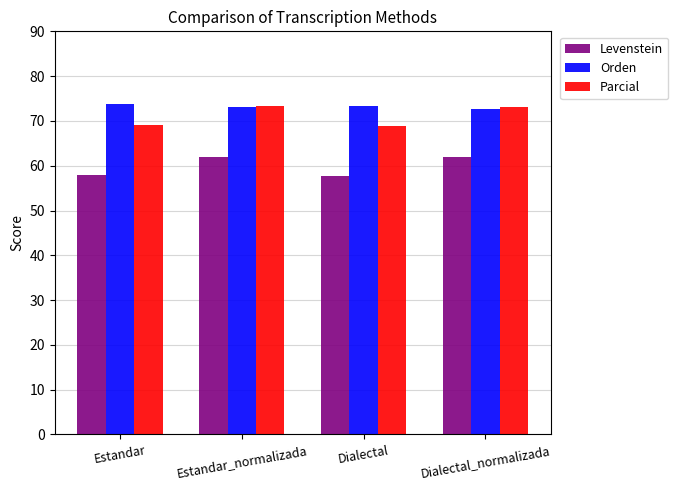

Rank the series by their average value, from lowest to highest.

Levenstein, Parcial, Orden